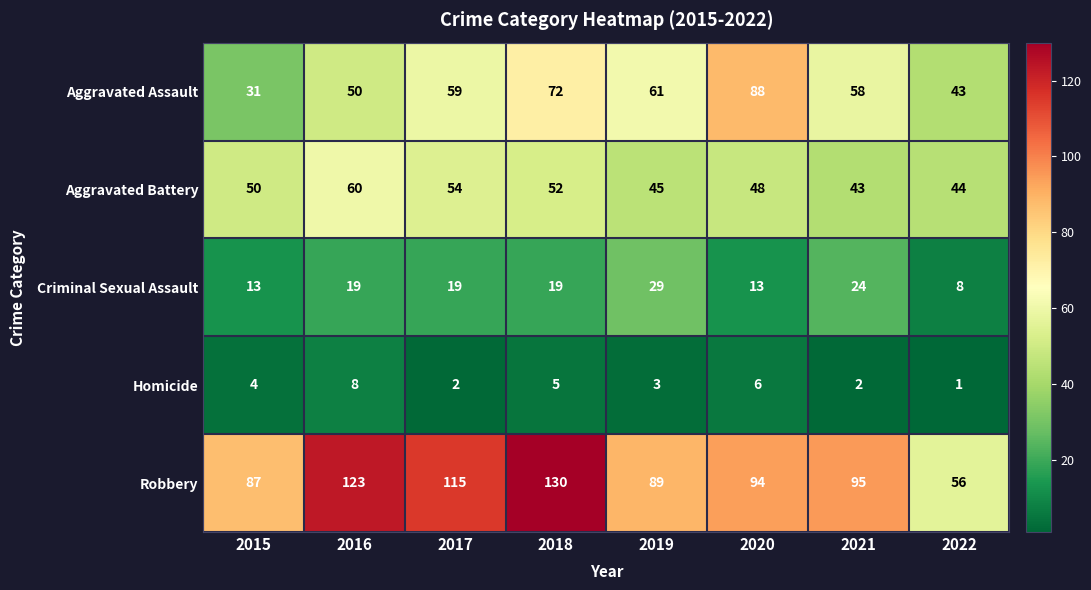

At which label does Robbery first exceed 95?

2016